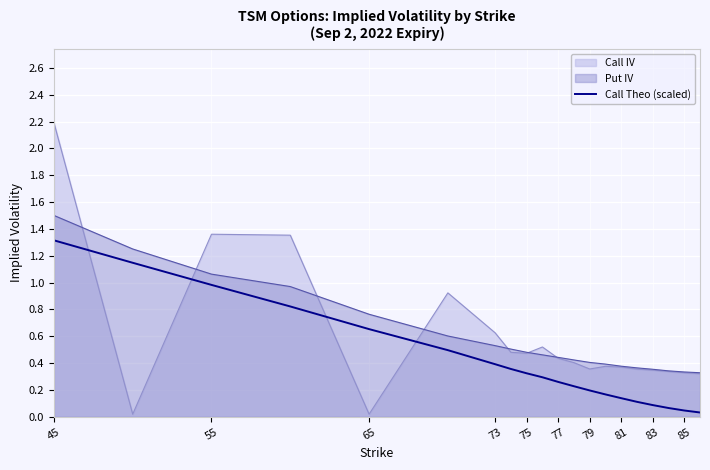

What is the greatest value displayed?

2.2